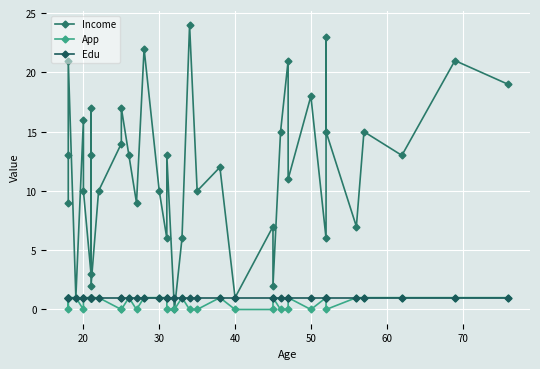

Reading left to right, transcribe all the data shown in this chart.

Income: 9	13	21	1	16	10	3	13	17	2	10	14	17	13	9	22	10	6	13	0	6	24	10	12	1	7	2	15	21	11	18	6	23	15	7	15	13	21	19
App: 1	0	1	1	0	1	1	1	1	1	1	0	0	1	0	1	1	1	0	0	1	0	0	1	0	0	1	0	0	1	0	1	1	0	1	1	1	1	1
Edu: 1	1	1	1	1	1	1	1	1	1	1	1	1	1	1	1	1	1	1	1	1	1	1	1	1	1	1	1	1	1	1	1	1	1	1	1	1	1	1